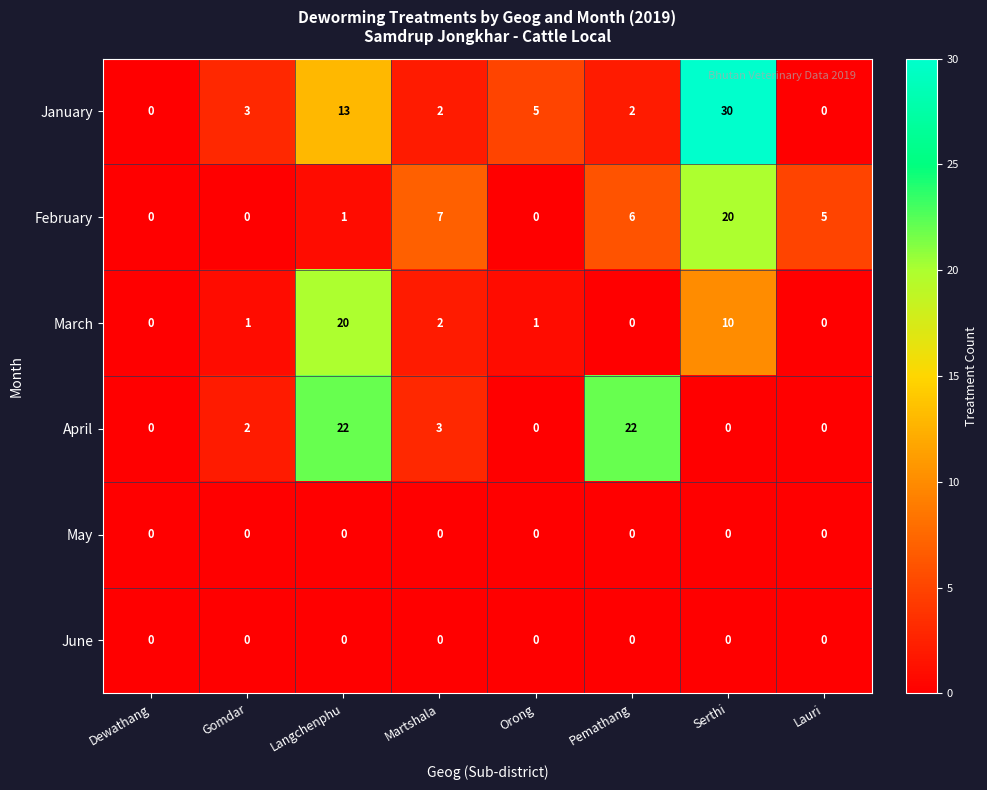

What is the average value of the March series?

4